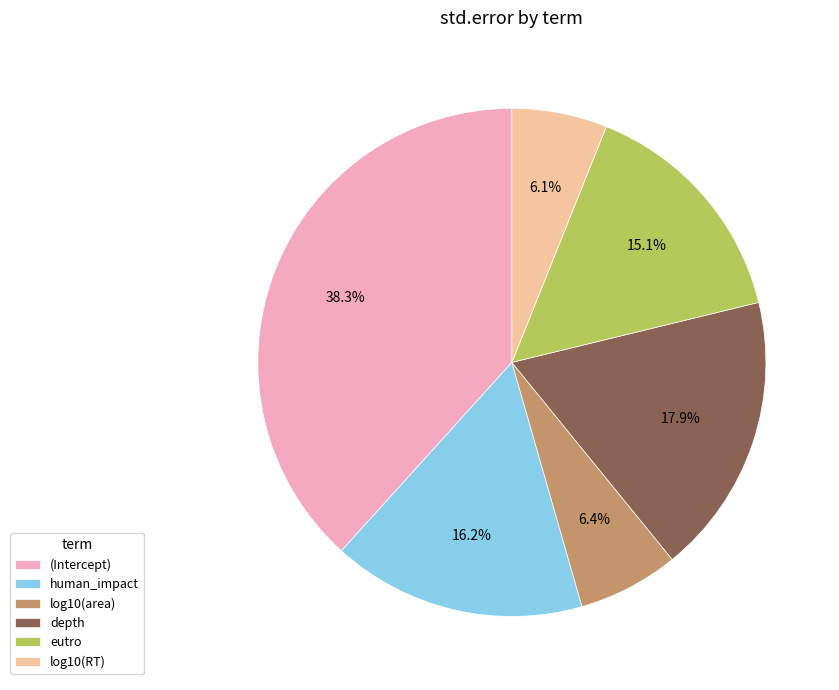

Which has a higher value, eutro or human_impact?

human_impact